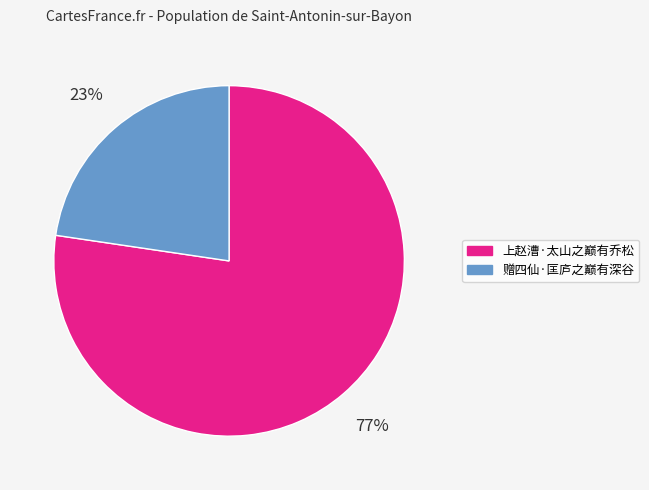

How many slices are in this pie chart?

2